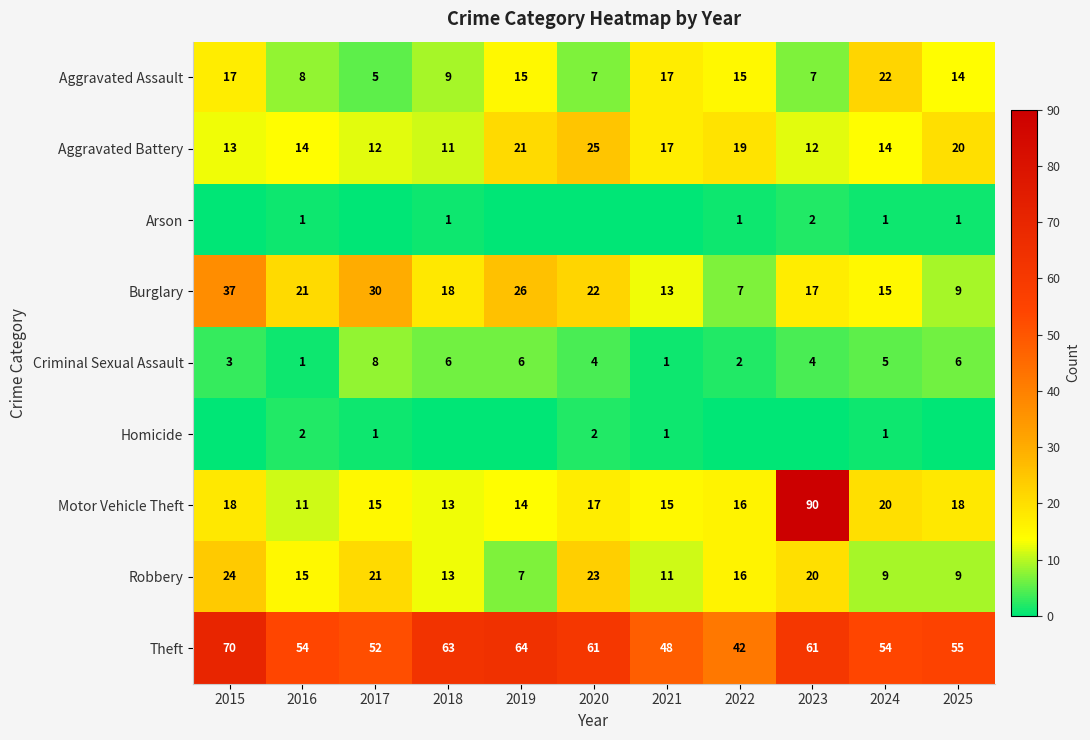

Which category has the lowest value across all series?

2015